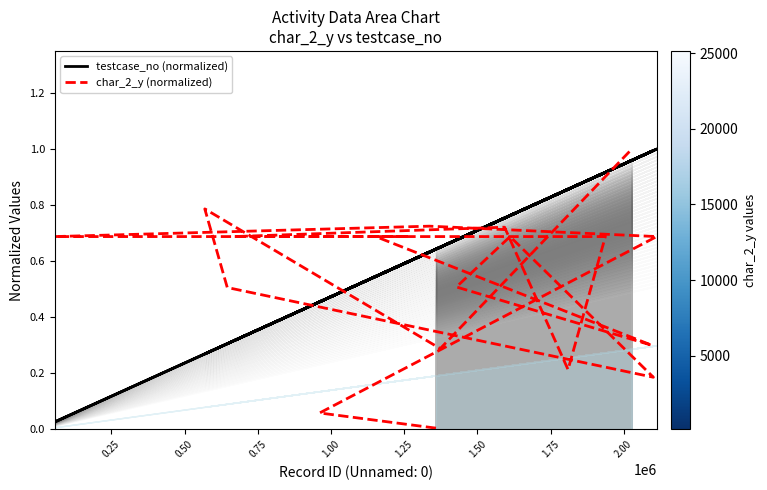

Rank the series by their maximum value, from lowest to highest.

testcase_no (normalized), char_2_y (normalized)